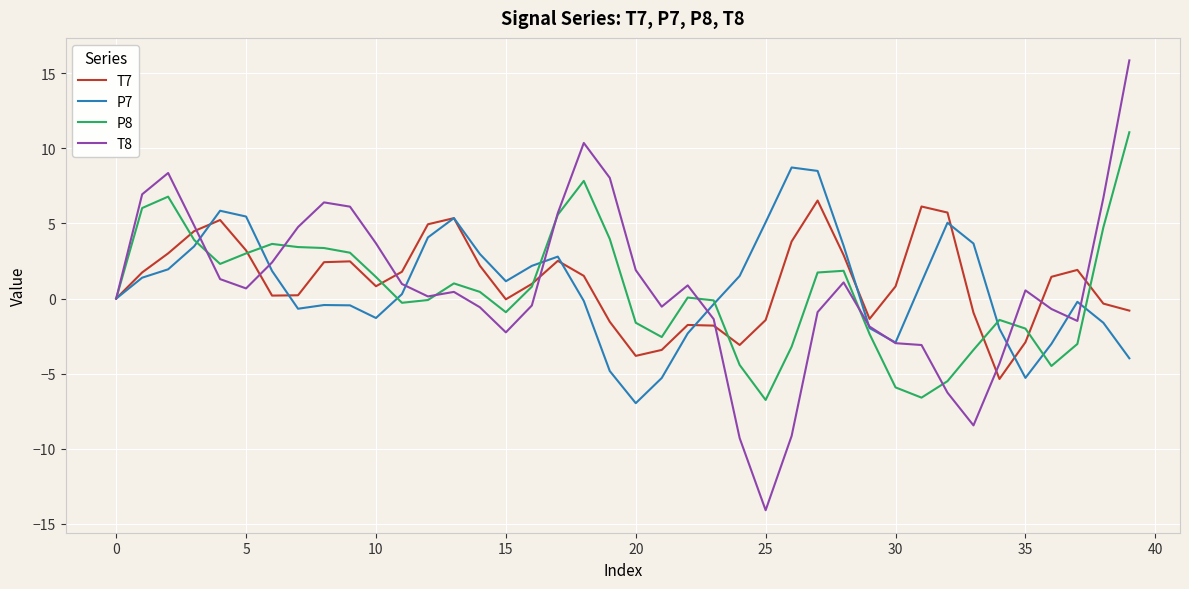

Rank the series by their maximum value, from lowest to highest.

T7, P7, P8, T8